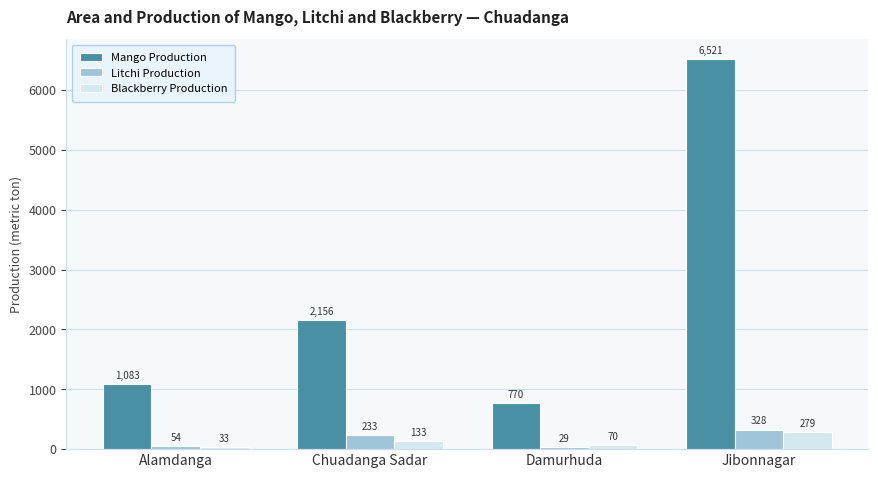

What is the greatest value displayed?

6521.0